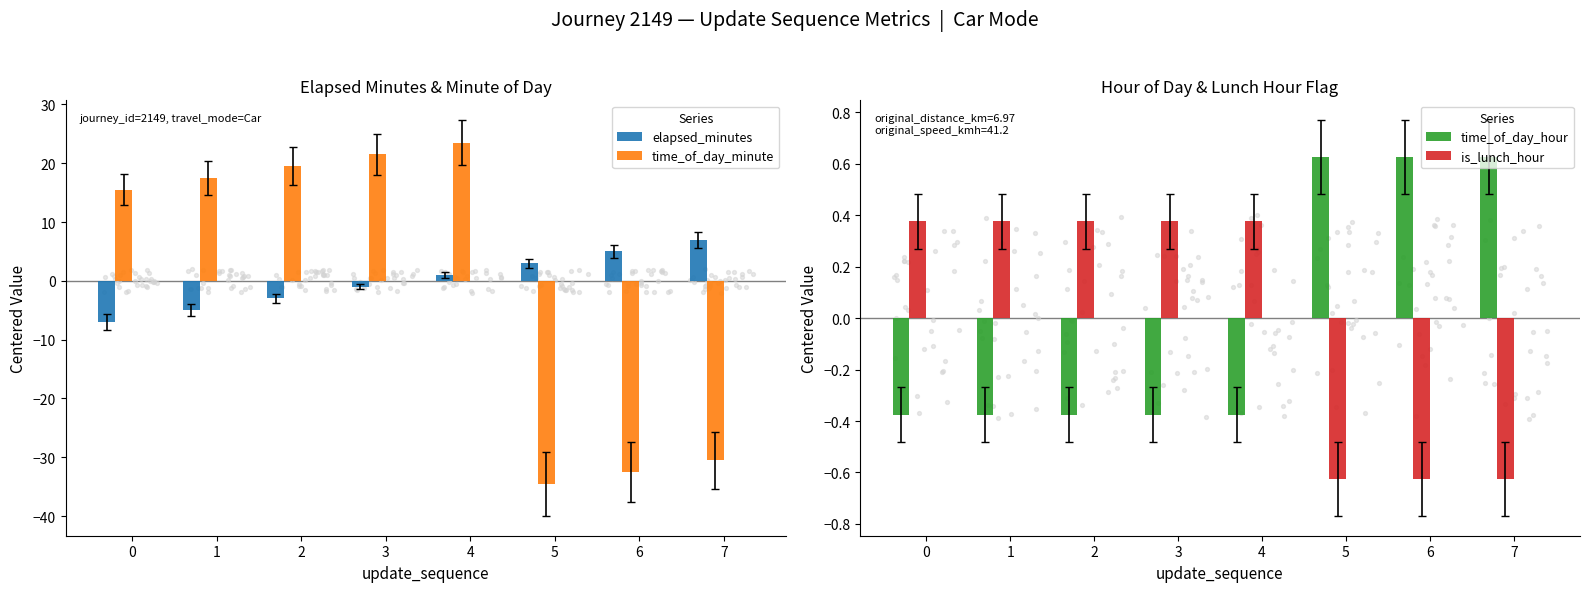

At how many categories does at least one series exceed -12?

8